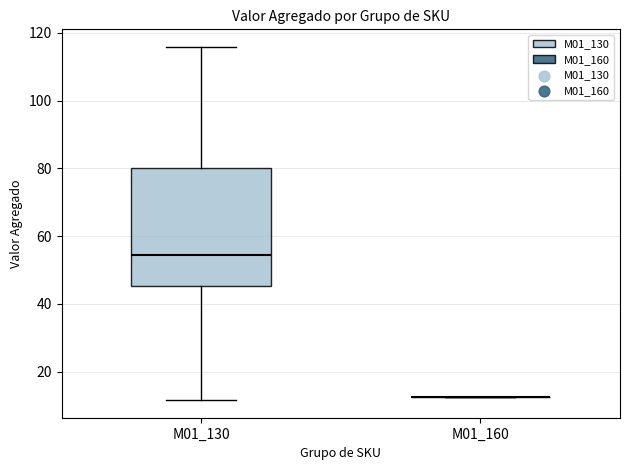

Reading left to right, read every box against the y-axis: the position of its median line, the range the box covers, and the ends of its whiskers. The values are not printed on the chart, so give them approximately, as read against the axis.

M01_130: median 54, box 46 to 80, whiskers 12 to 116
M01_160: box collapsed to a line at 12, whiskers 12 to 12